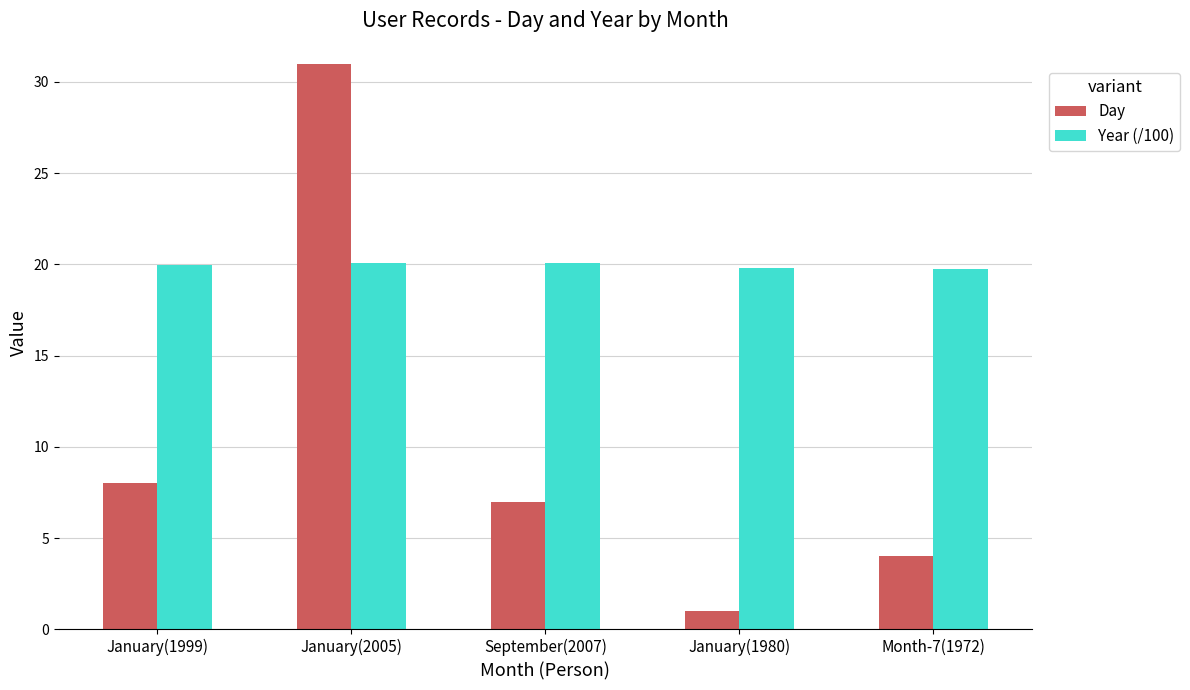

The Year (/100) series shows 20.1 at September(2007). True or false?

True